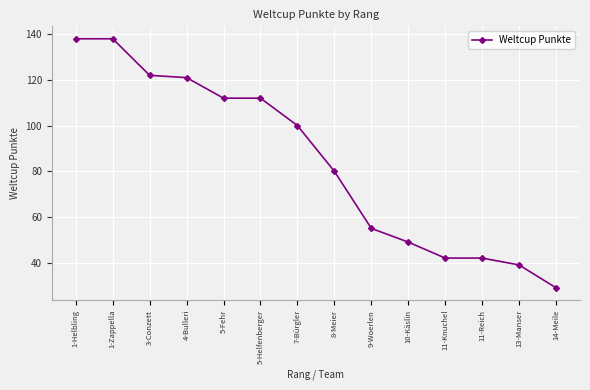

Is this an area chart (filled region under the line)?

No